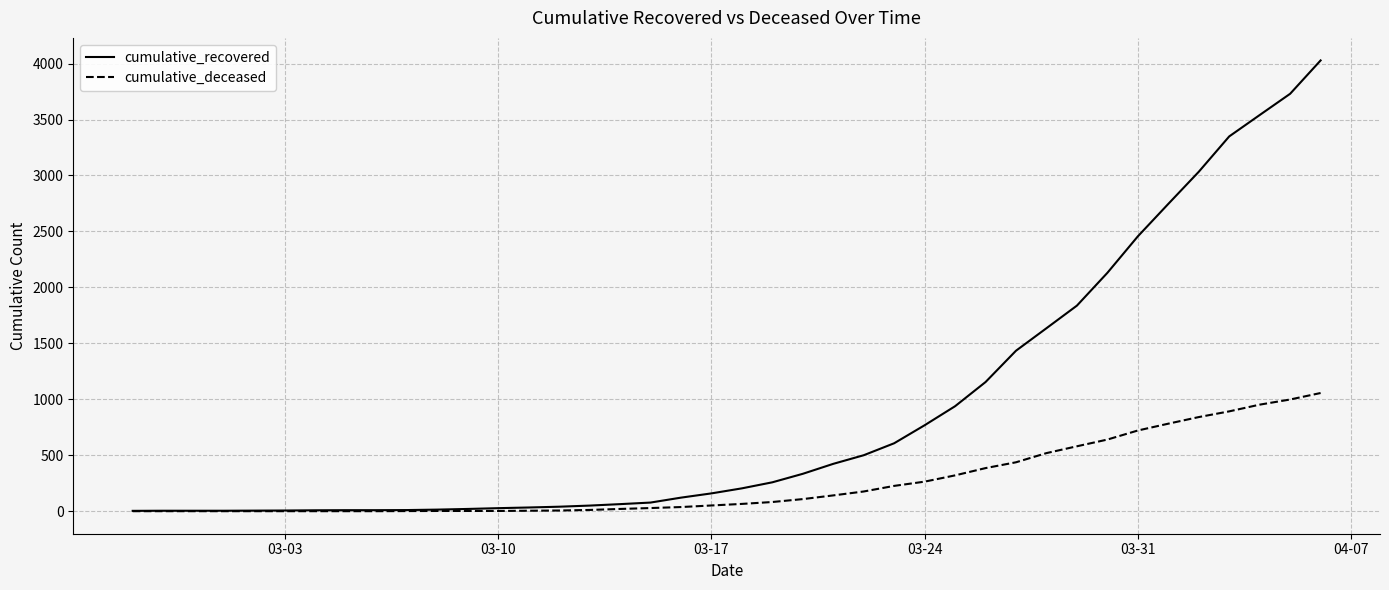

What is the maximum value for cumulative_deceased?

1056